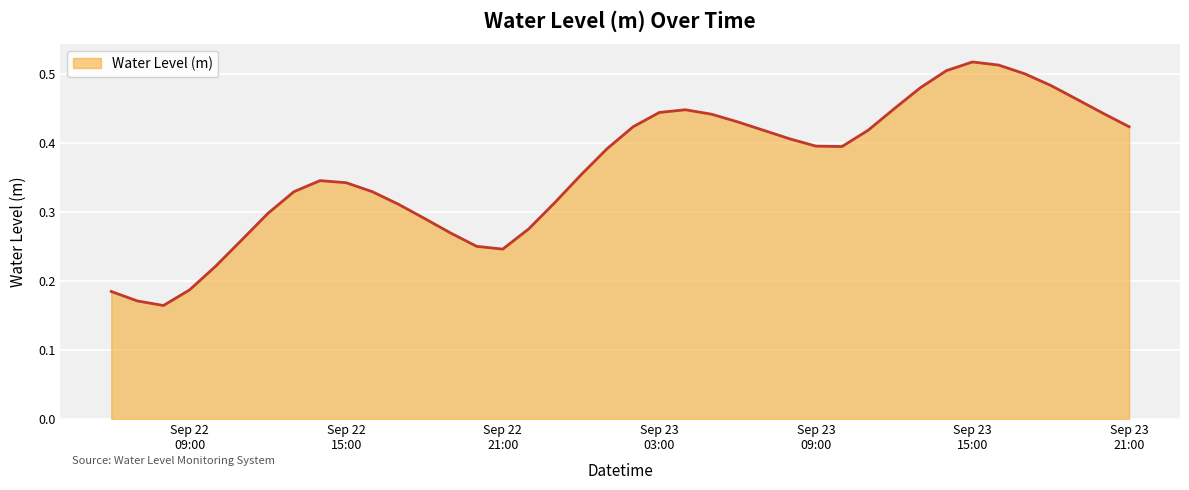

How many lines are shown in the chart?

1